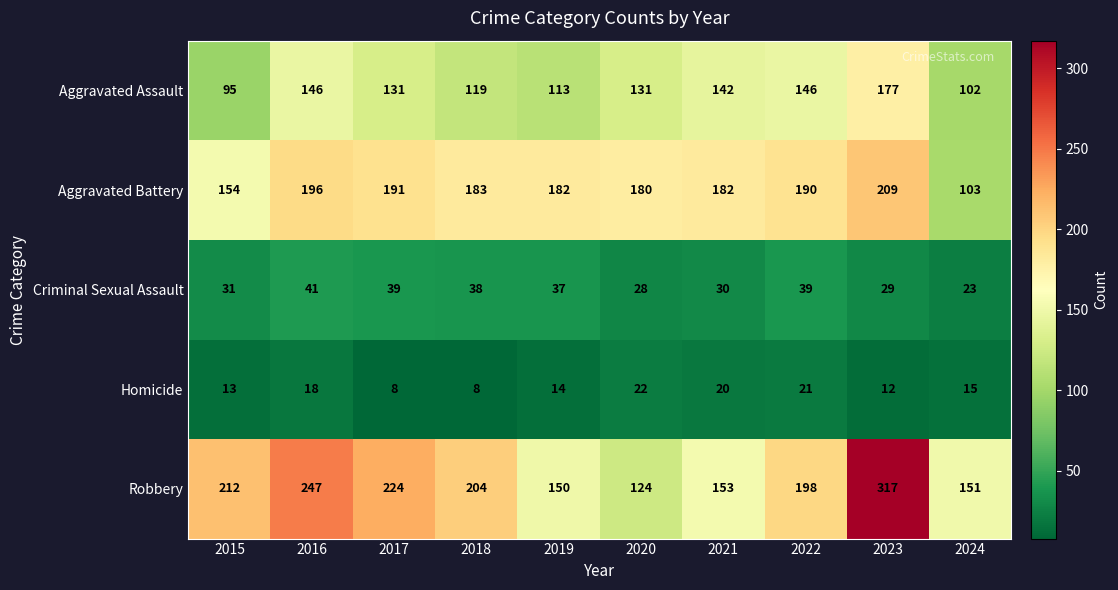

List the series in order of their peak value, highest first.

Robbery, Aggravated Battery, Aggravated Assault, Criminal Sexual Assault, Homicide